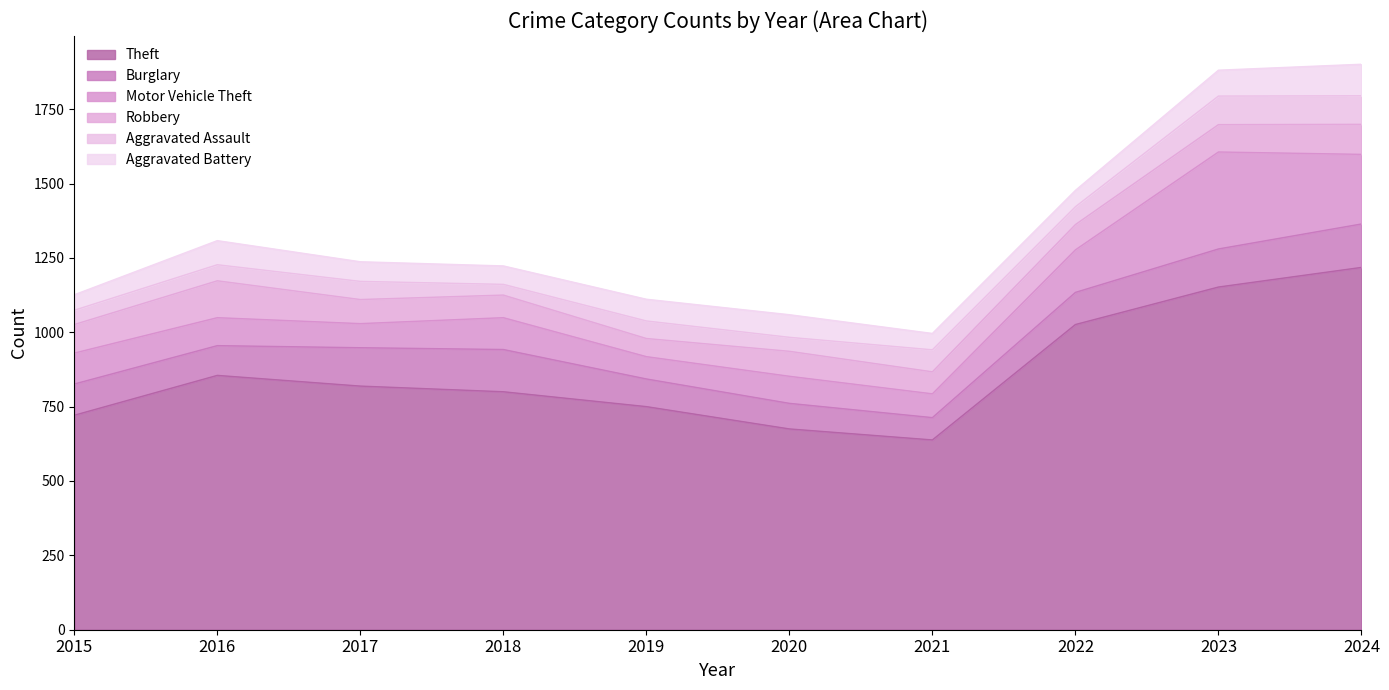

How many series are shown in this chart?

6